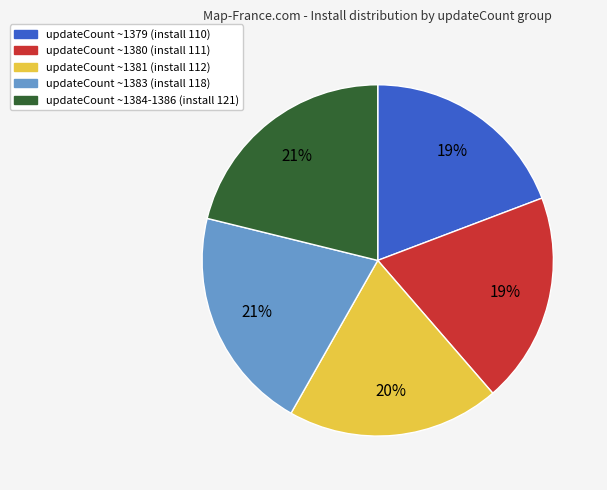

How many segments does this pie chart have?

5